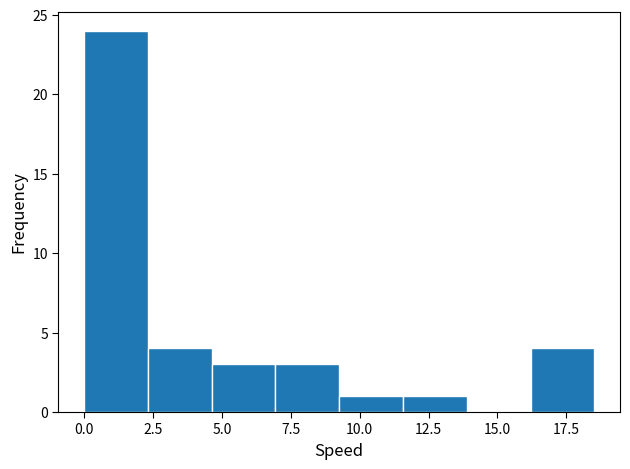

Reading left to right, list every bar in this chart as the range it spans on the x-axis followed by its height. Neither the bar edges nor the heights are printed on the chart, so give them approximately, as read against the axes.

0.0 to 2.5: 24
2.5 to 4.5: 4
4.5 to 7.0: 3
7.0 to 9.5: 3
9.5 to 11.5: 1
11.5 to 14.0: 1
14.0 to 16.0: 0
16.0 to 18.5: 4